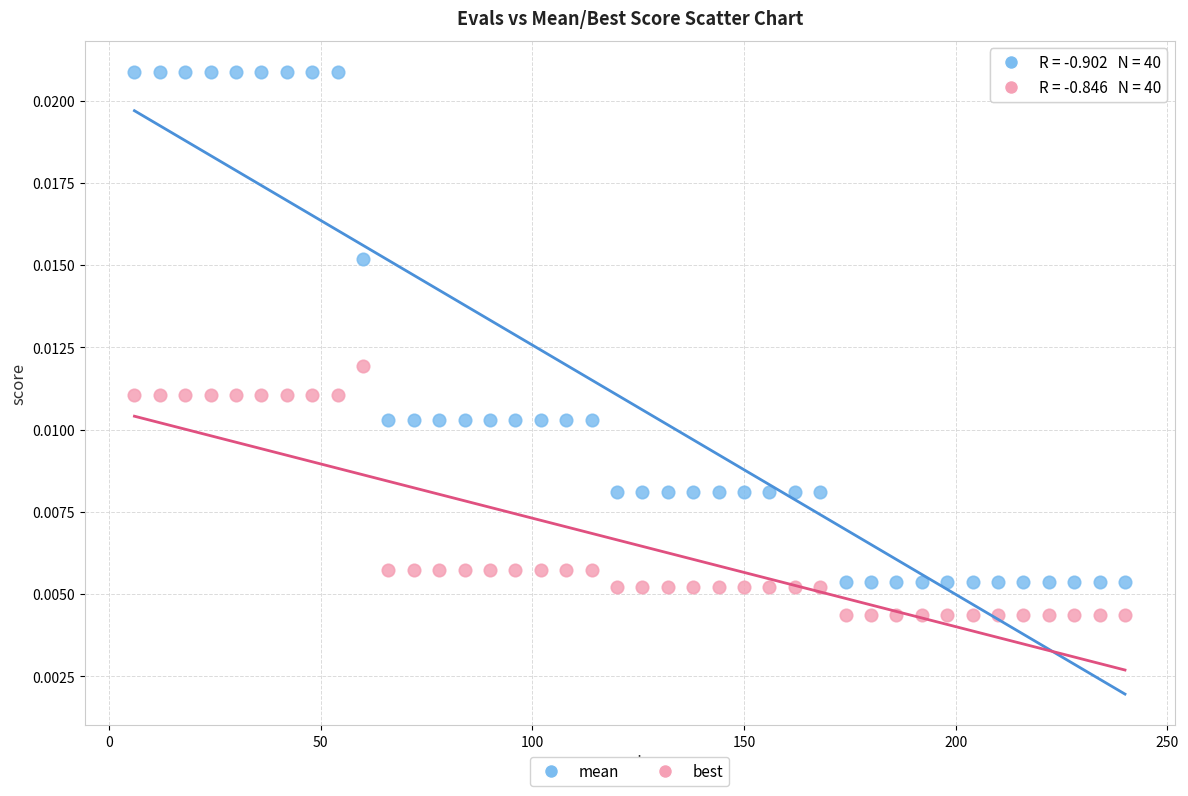

Which series reaches the minimum Y coordinate?

best